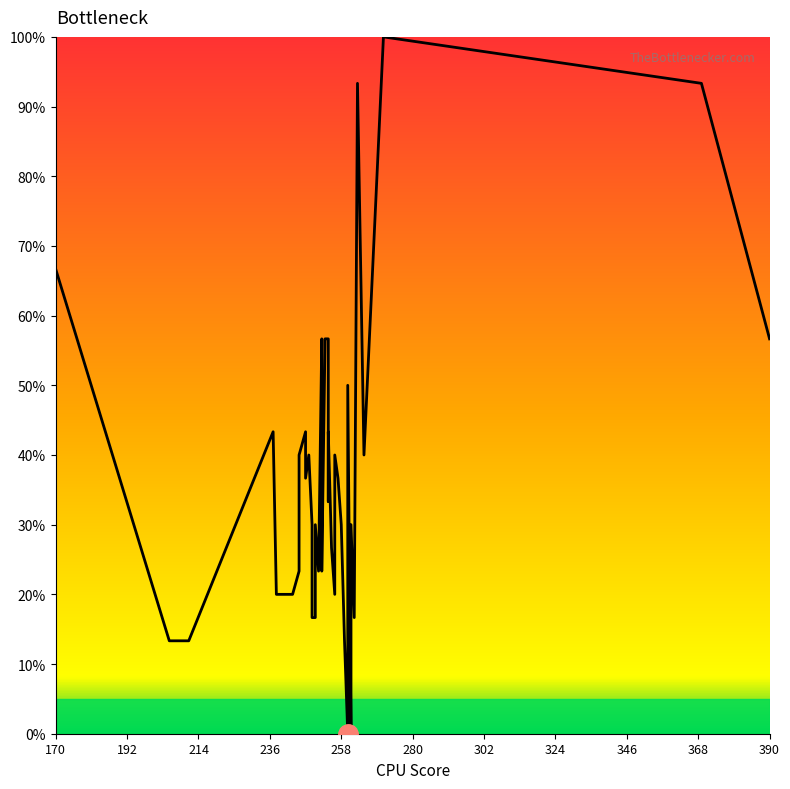

How many points are lower than both their immediate neighbors (excluding endpoints)?

9